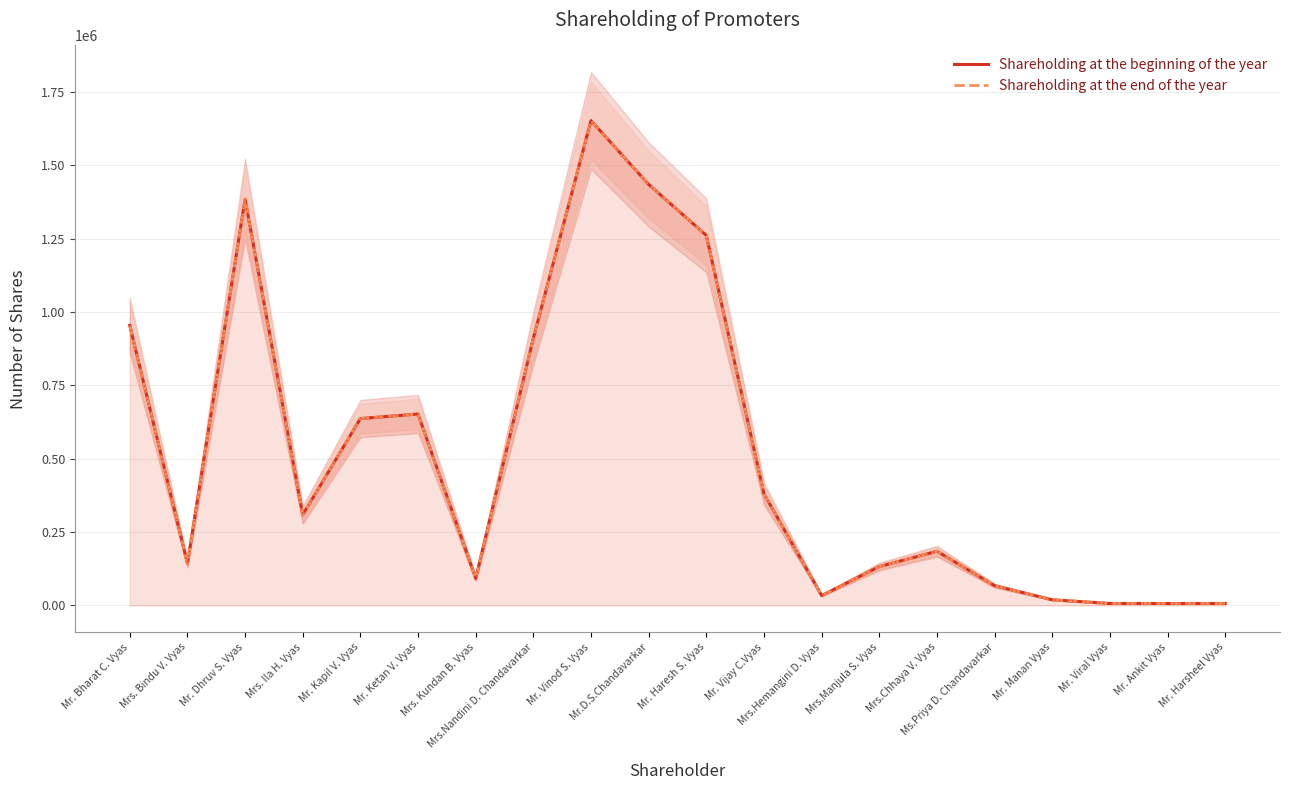

What is the value of the Shareholding at the end of the year point at the 1st from the left?

954625